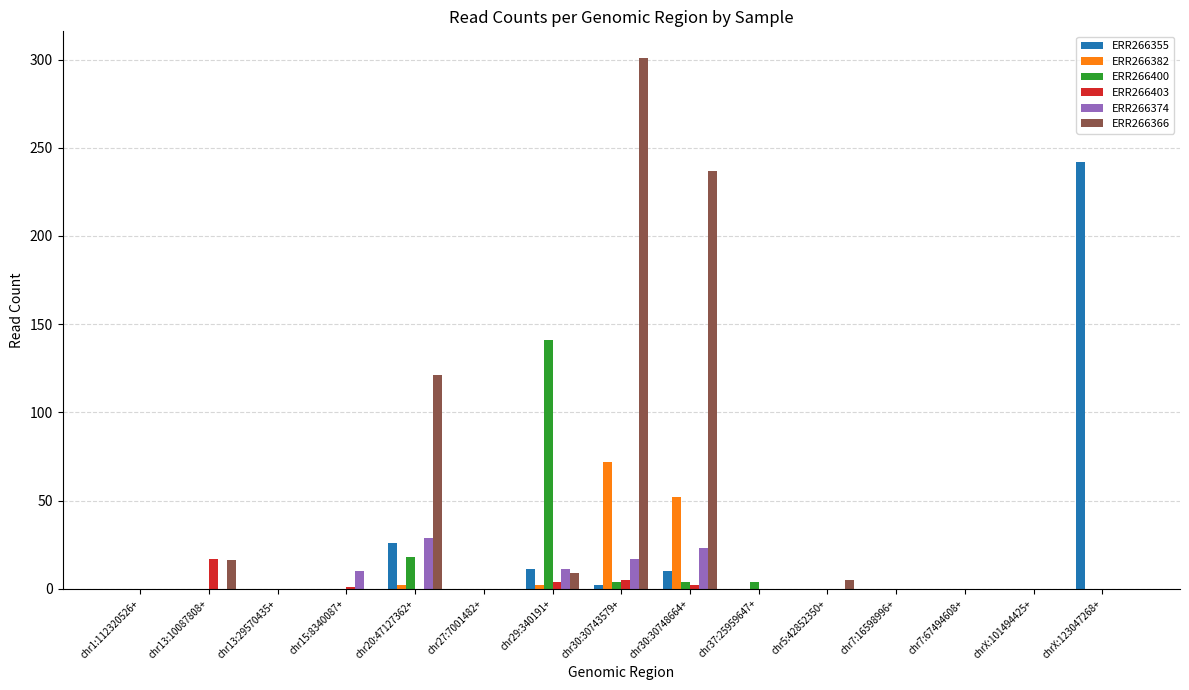

Does the chart contain stacked bars?

No